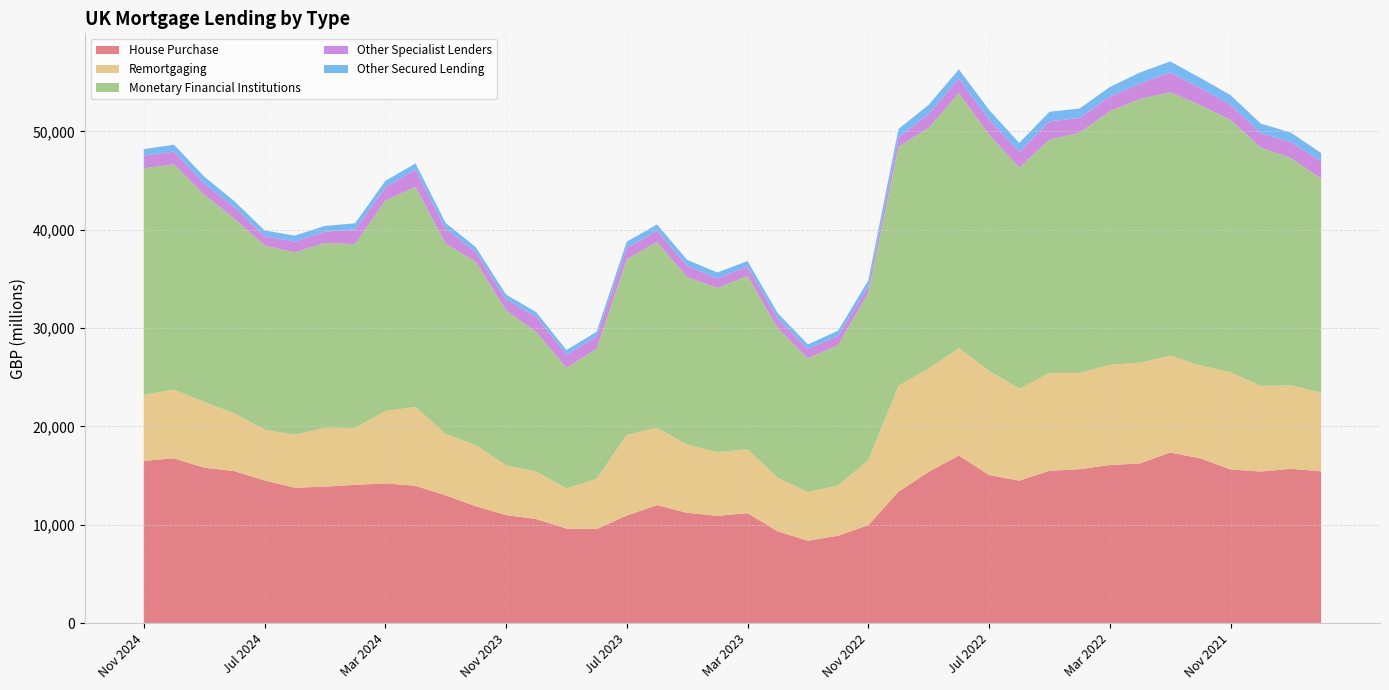

Reading right to left, what are all the values shown in this chart?

House Purchase: Aug 2021=15430	Sep 2021=15690	Oct 2021=15405	Nov 2021=15624	Dec 2021=16749	Jan 2022=17346	Feb 2022=16232	Mar 2022=16068	Apr 2022=15649	May 2022=15483	Jun 2022=14487	Jul 2022=15045	Aug 2022=17032	Sep 2022=15378	Oct 2022=13355	Nov 2022=9957	Dec 2022=8884	Jan 2023=8376	Feb 2023=9325	Mar 2023=11176	Apr 2023=10905	May 2023=11207	Jun 2023=11999	Jul 2023=10939	Aug 2023=9559	Sep 2023=9609	Oct 2023=10579	Nov 2023=10973	Dec 2023=11879	Jan 2024=12981	Feb 2024=13962	Mar 2024=14202	Apr 2024=14055	May 2024=13871	Jun 2024=13764	Jul 2024=14499	Aug 2024=15451	Sep 2024=15803	Oct 2024=16753	Nov 2024=16494
Remortgaging: Aug 2021=8001	Sep 2021=8490	Oct 2021=8705	Nov 2021=9878	Dec 2021=9456	Jan 2022=9841	Feb 2022=10253	Mar 2022=10179	Apr 2022=9789	May 2022=9940	Jun 2022=9359	Jul 2022=10614	Aug 2022=10921	Sep 2022=10517	Oct 2022=10752	Nov 2022=6608	Dec 2022=5099	Jan 2023=4954	Feb 2023=5438	Mar 2023=6504	Apr 2023=6476	May 2023=6936	Jun 2023=7862	Jul 2023=8191	Aug 2023=5120	Sep 2023=4085	Oct 2023=4833	Nov 2023=5065	Dec 2023=6217	Jan 2024=6246	Feb 2024=8007	Mar 2024=7363	Apr 2024=5780	May 2024=5981	Jun 2024=5383	Jul 2024=5166	Aug 2024=5871	Sep 2024=6677	Oct 2024=6977	Nov 2024=6728
Monetary Financial Institutions: Aug 2021=21756	Sep 2021=23104	Oct 2021=24242	Nov 2021=25661	Dec 2021=26452	Jan 2022=26783	Feb 2022=26791	Mar 2022=25795	Apr 2022=24424	May 2022=23731	Jun 2022=22456	Jul 2022=24014	Aug 2022=25931	Sep 2022=24459	Oct 2022=24316	Nov 2022=16992	Dec 2022=14278	Jan 2023=13585	Feb 2023=15205	Mar 2023=17615	Apr 2023=16681	May 2023=17036	Jun 2023=18877	Jul 2023=17857	Aug 2023=13211	Sep 2023=12257	Oct 2023=14183	Nov 2023=15763	Dec 2023=18637	Jan 2024=19342	Feb 2024=22388	Mar 2024=21386	Apr 2024=18696	May 2024=18802	Jun 2024=18539	Jul 2024=18729	Aug 2024=19808	Sep 2024=21088	Oct 2024=22914	Nov 2024=23017
Other Specialist Lenders: Aug 2021=1755	Sep 2021=1634	Oct 2021=1464	Nov 2021=1528	Dec 2021=1763	Jan 2022=2029	Feb 2022=1589	Mar 2022=1506	Apr 2022=1511	May 2022=1872	Jun 2022=1624	Jul 2022=1538	Aug 2022=1468	Sep 2022=1436	Oct 2022=974	Nov 2022=694	Dec 2022=948	Jan 2023=950	Feb 2023=1007	Mar 2023=976	Apr 2023=991	May 2023=1152	Jun 2023=1160	Jul 2023=1165	Aug 2023=1273	Sep 2023=1338	Oct 2023=1571	Nov 2023=1100	Dec 2023=1000	Jan 2024=1540	Feb 2024=1761	Mar 2024=1357	Apr 2024=1496	May 2024=1138	Jun 2024=1097	Jul 2024=955	Aug 2024=1163	Sep 2024=1140	Oct 2024=1299	Nov 2024=1316
Other Secured Lending: Aug 2021=861	Sep 2021=946	Oct 2021=980	Nov 2021=990	Dec 2021=1016	Jan 2022=1113	Feb 2022=1120	Mar 2022=958	Apr 2022=946	May 2022=967	Jun 2022=894	Jul 2022=976	Aug 2022=950	Sep 2022=907	Oct 2022=849	Nov 2022=606	Dec 2022=521	Jan 2023=474	Feb 2023=537	Mar 2023=544	Apr 2023=599	May 2023=602	Jun 2023=636	Jul 2023=628	Aug 2023=459	Sep 2023=475	Oct 2023=449	Nov 2023=506	Dec 2023=488	Jan 2024=580	Feb 2024=627	Mar 2024=649	Apr 2024=626	May 2024=591	Jun 2024=618	Jul 2024=579	Aug 2024=612	Sep 2024=696	Oct 2024=700	Nov 2024=637